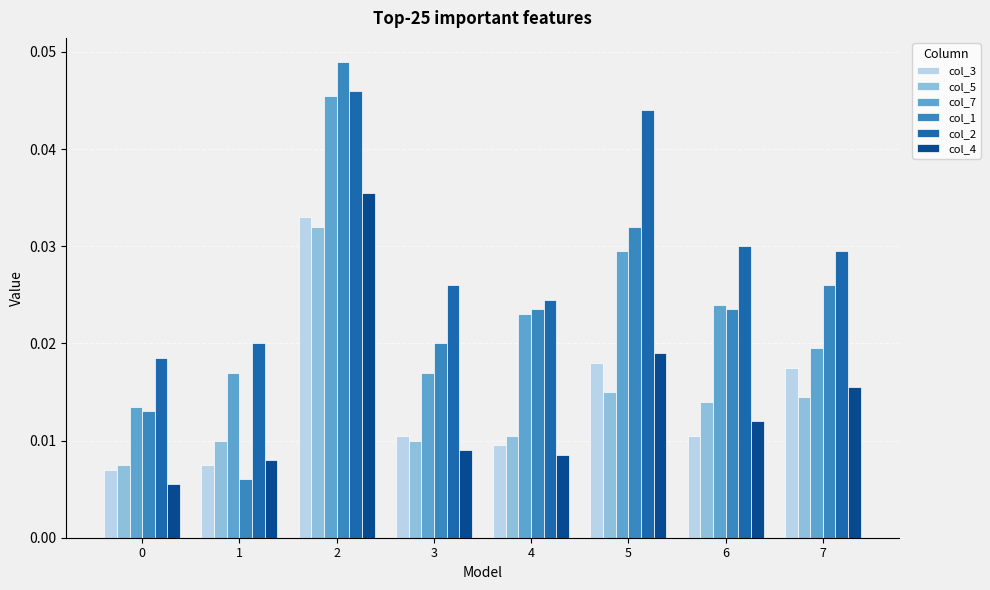

Count the col_1 values in the range 0 to 1.

8